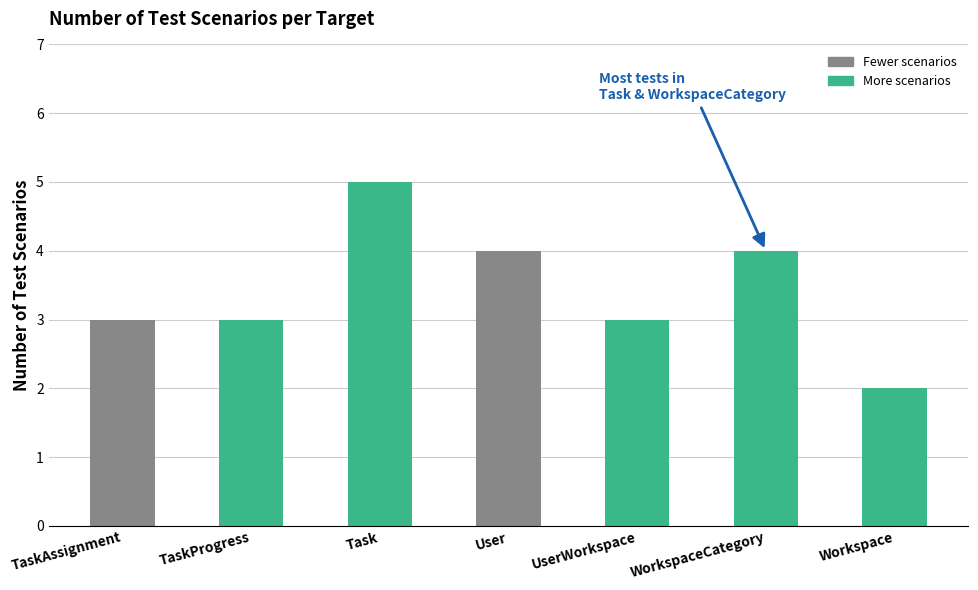

Reading left to right, what are all the values shown in this chart?

TaskAssignment=3	TaskProgress=3	Task=5	User=4	UserWorkspace=3	WorkspaceCategory=4	Workspace=2